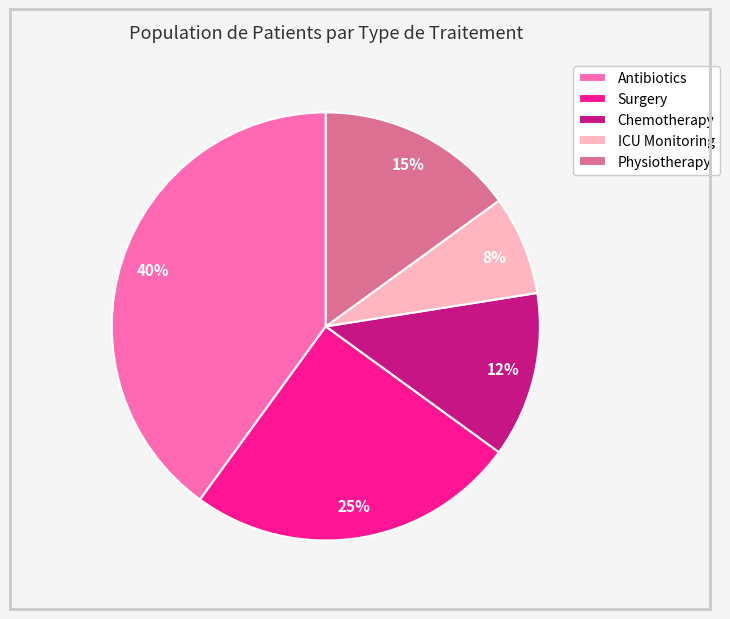

How many slices are in this pie chart?

5